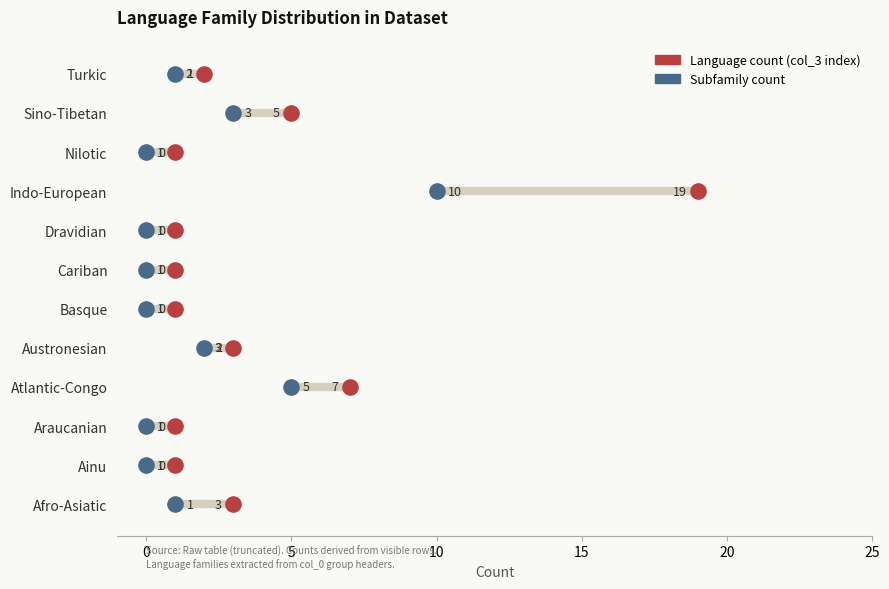

Is the value of Language count (col_3 index) at 15 greater than the value of Subfamily count at 11?

No